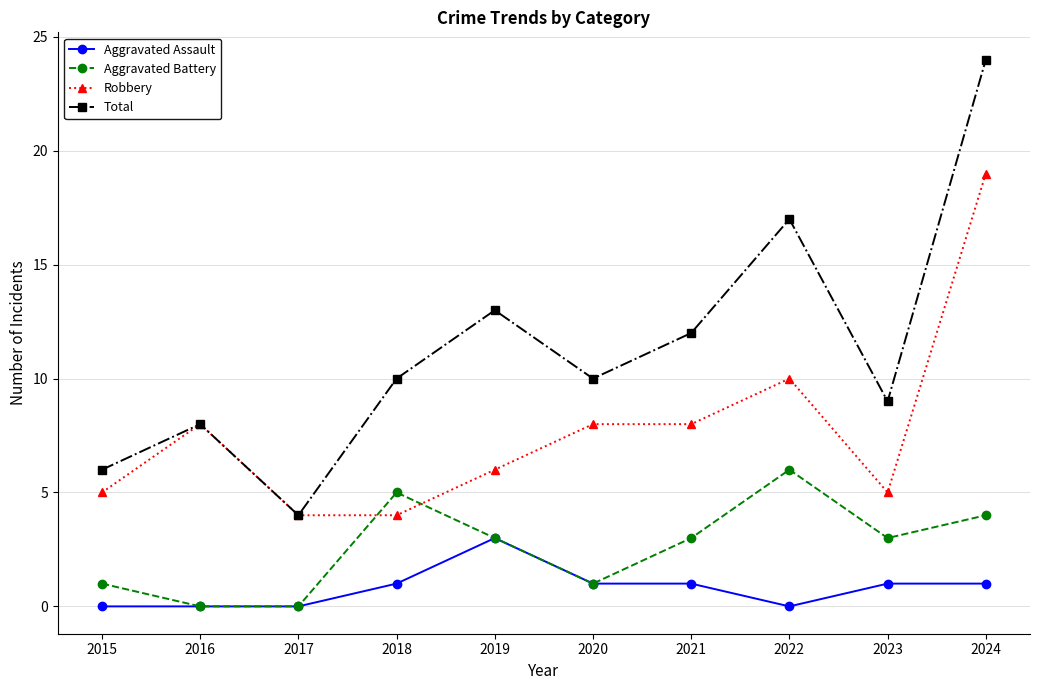

At which category is the sum across all series the highest?

2024